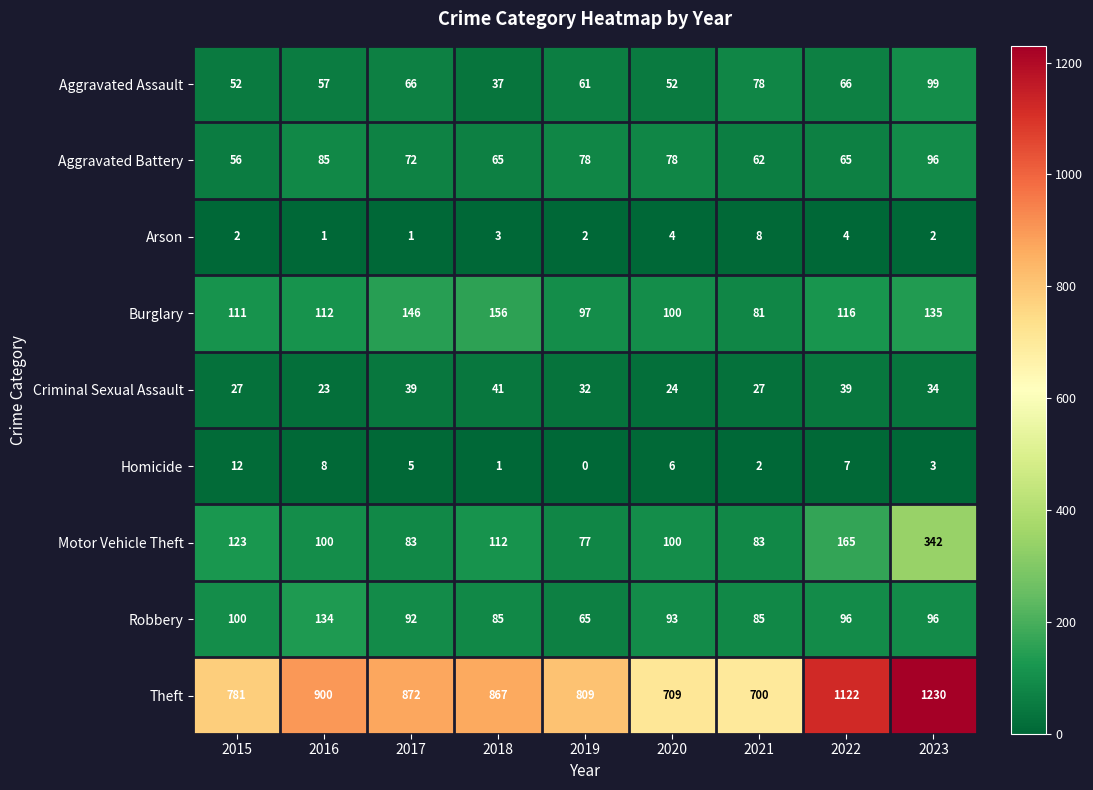

What is the maximum value shown in the chart?

1230